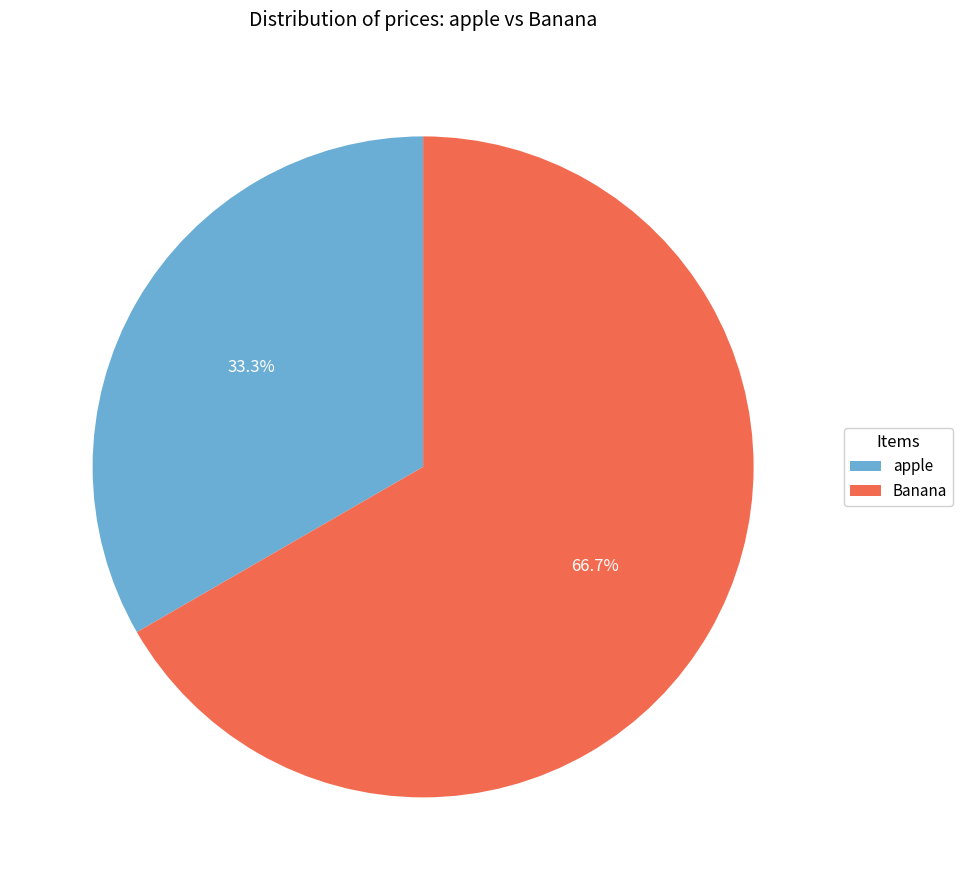

Is there a majority slice in this chart?

Yes